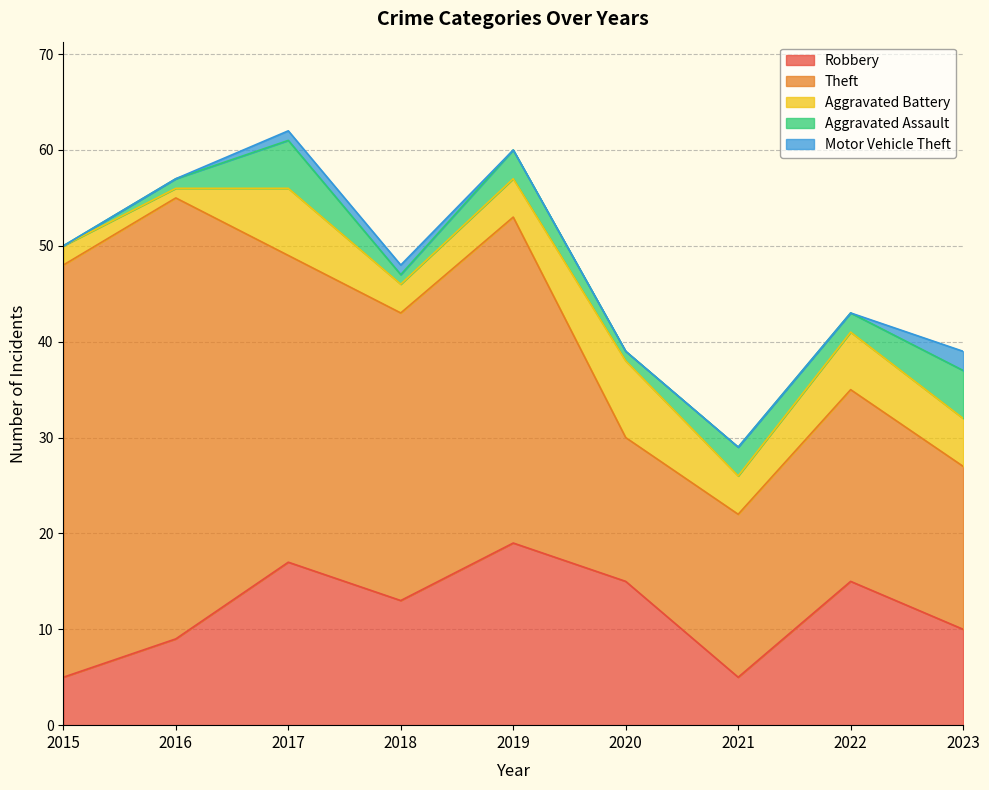

True or false: Aggravated Battery and Theft intersect in this chart.

False